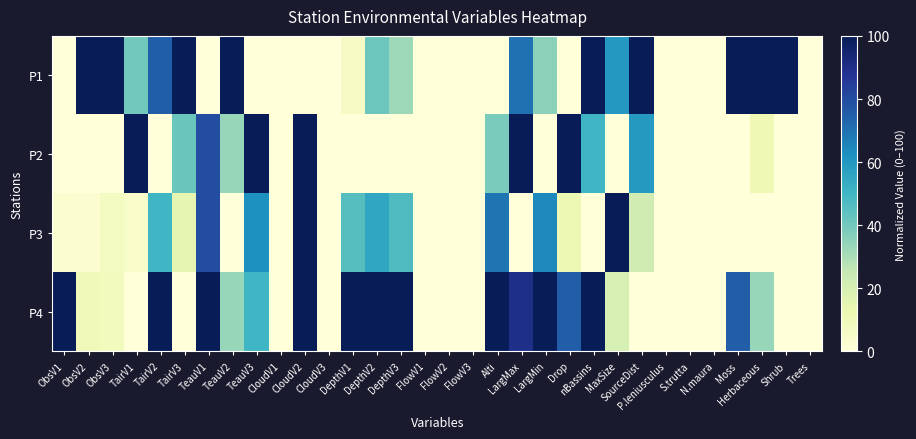

What is the total value across all series at Shrub?

100.0